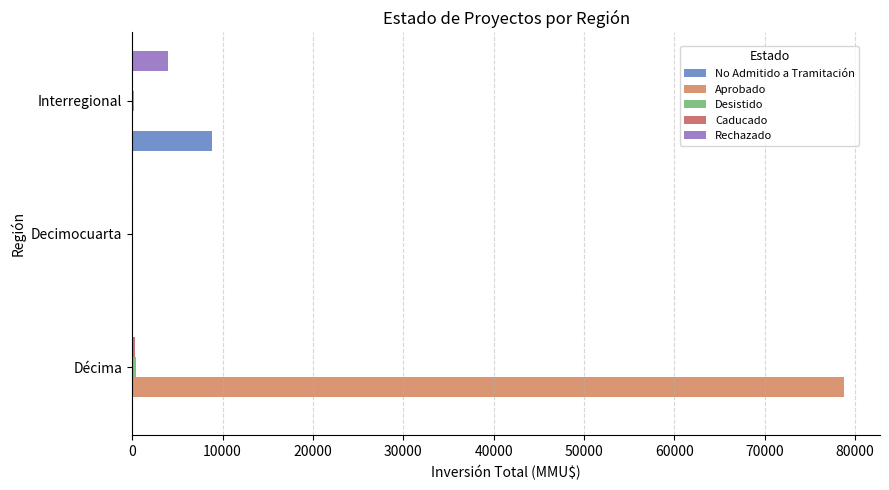

The value of Aprobado at Decimocuarta is 0. True or false?

True